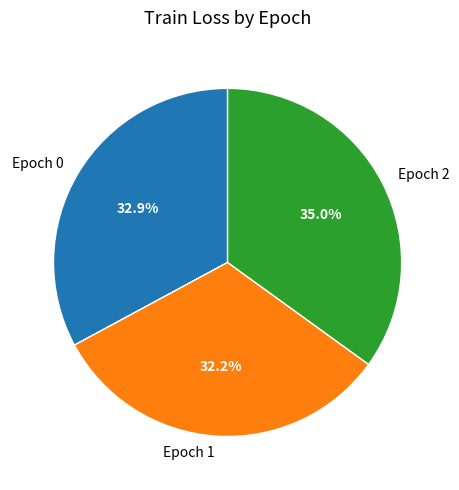

Between Epoch 1 and Epoch 0, which is larger?

Epoch 0